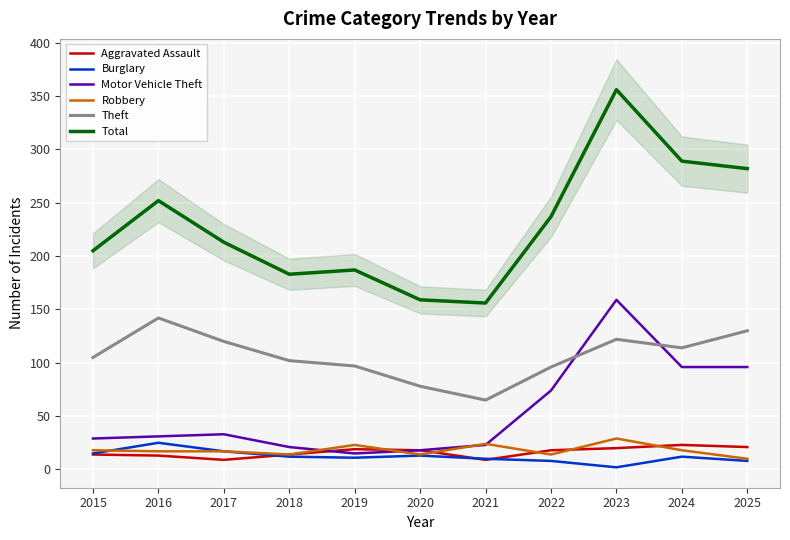

At which label does Burglary reach its peak?

2016